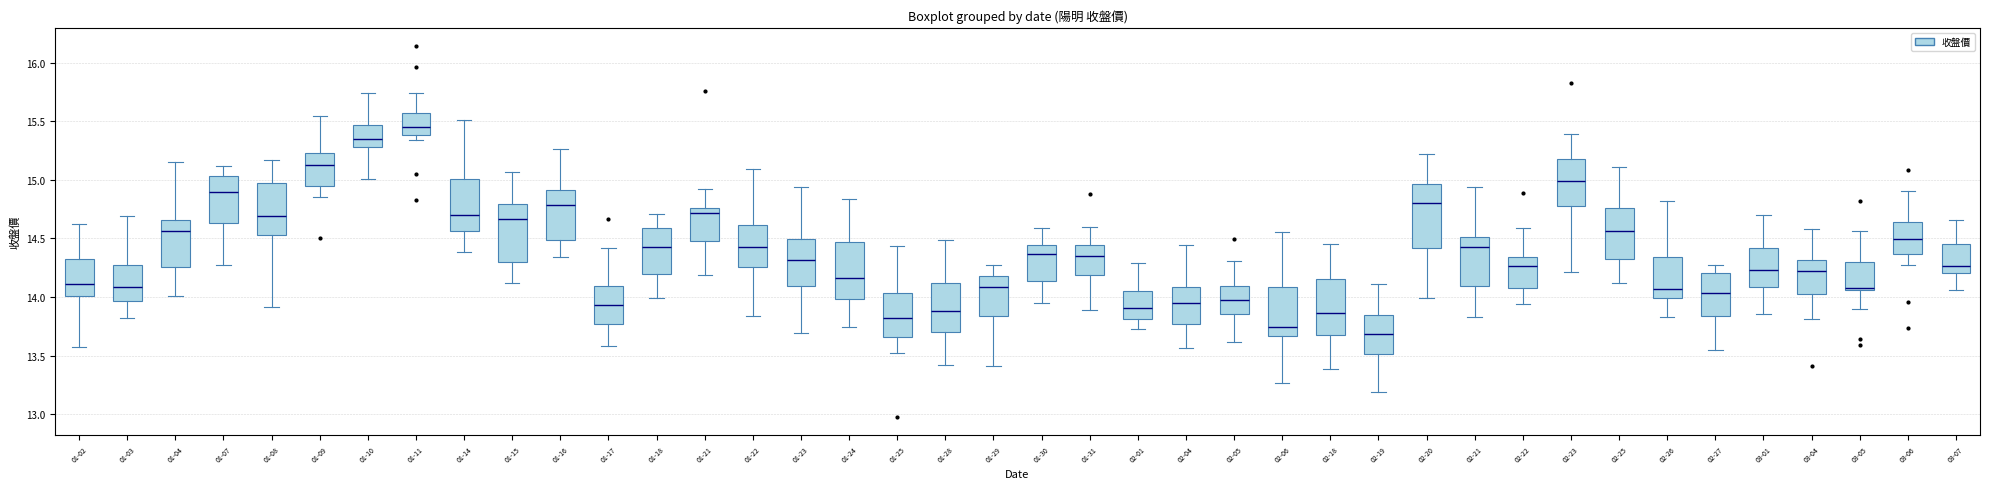

Reading left to right, transcribe this box plot: for each box, give where its median line is, the range the box spans, and where its two whiskers end, as read against the y-axis. The values are not printed on the chart, so give them approximately, as read against the axis.

01-02: median 14.10, box 14.00 to 14.35, whiskers 13.60 to 14.60
01-03: median 14.10, box 13.95 to 14.30, whiskers 13.80 to 14.70
01-04: median 14.55, box 14.25 to 14.65, whiskers 14.00 to 15.15
01-07: median 14.90, box 14.65 to 15.05, whiskers 14.25 to 15.10
01-08: median 14.70, box 14.55 to 14.95, whiskers 13.90 to 15.15
01-09: median 15.15, box 14.95 to 15.25, whiskers 14.85 to 15.55
01-10: median 15.35, box 15.30 to 15.45, whiskers 15.00 to 15.75
01-11: median 15.45, box 15.40 to 15.55, whiskers 15.35 to 15.75
01-14: median 14.70, box 14.55 to 15.00, whiskers 14.40 to 15.50
01-15: median 14.65, box 14.30 to 14.80, whiskers 14.10 to 15.05
01-16: median 14.80, box 14.50 to 14.90, whiskers 14.35 to 15.25
01-17: median 13.95, box 13.75 to 14.10, whiskers 13.60 to 14.40
01-18: median 14.45, box 14.20 to 14.60, whiskers 14.00 to 14.70
01-21: median 14.70, box 14.50 to 14.75, whiskers 14.20 to 14.90
01-22: median 14.40, box 14.25 to 14.60, whiskers 13.85 to 15.10
01-23: median 14.30, box 14.10 to 14.50, whiskers 13.70 to 14.95
01-24: median 14.15, box 14.00 to 14.45, whiskers 13.75 to 14.85
01-25: median 13.80, box 13.65 to 14.05, whiskers 13.50 to 14.45
01-28: median 13.90, box 13.70 to 14.10, whiskers 13.40 to 14.50
01-29: median 14.10, box 13.85 to 14.20, whiskers 13.40 to 14.25
01-30: median 14.35, box 14.15 to 14.45, whiskers 13.95 to 14.60
01-31: median 14.35, box 14.20 to 14.45, whiskers 13.90 to 14.60
02-01: median 13.90, box 13.80 to 14.05, whiskers 13.75 to 14.30
02-04: median 13.95, box 13.75 to 14.10, whiskers 13.55 to 14.45
02-05: median 13.95, box 13.85 to 14.10, whiskers 13.60 to 14.30
02-06: median 13.75, box 13.65 to 14.10, whiskers 13.25 to 14.55
02-18: median 13.85, box 13.70 to 14.15, whiskers 13.40 to 14.45
02-19: median 13.70, box 13.50 to 13.85, whiskers 13.20 to 14.10
02-20: median 14.80, box 14.40 to 14.95, whiskers 14.00 to 15.20
02-21: median 14.40, box 14.10 to 14.50, whiskers 13.85 to 14.95
02-22: median 14.25, box 14.10 to 14.35, whiskers 13.95 to 14.60
02-23: median 15.00, box 14.80 to 15.20, whiskers 14.20 to 15.40
02-25: median 14.55, box 14.35 to 14.75, whiskers 14.10 to 15.10
02-26: median 14.05, box 14.00 to 14.35, whiskers 13.85 to 14.80
02-27: median 14.05, box 13.85 to 14.20, whiskers 13.55 to 14.30
03-01: median 14.25, box 14.10 to 14.40, whiskers 13.85 to 14.70
03-04: median 14.25, box 14.05 to 14.30, whiskers 13.80 to 14.60
03-05: median 14.10, box 14.05 to 14.30, whiskers 13.90 to 14.55
03-06: median 14.50, box 14.35 to 14.65, whiskers 14.30 to 14.90
03-07: median 14.25, box 14.20 to 14.45, whiskers 14.05 to 14.65